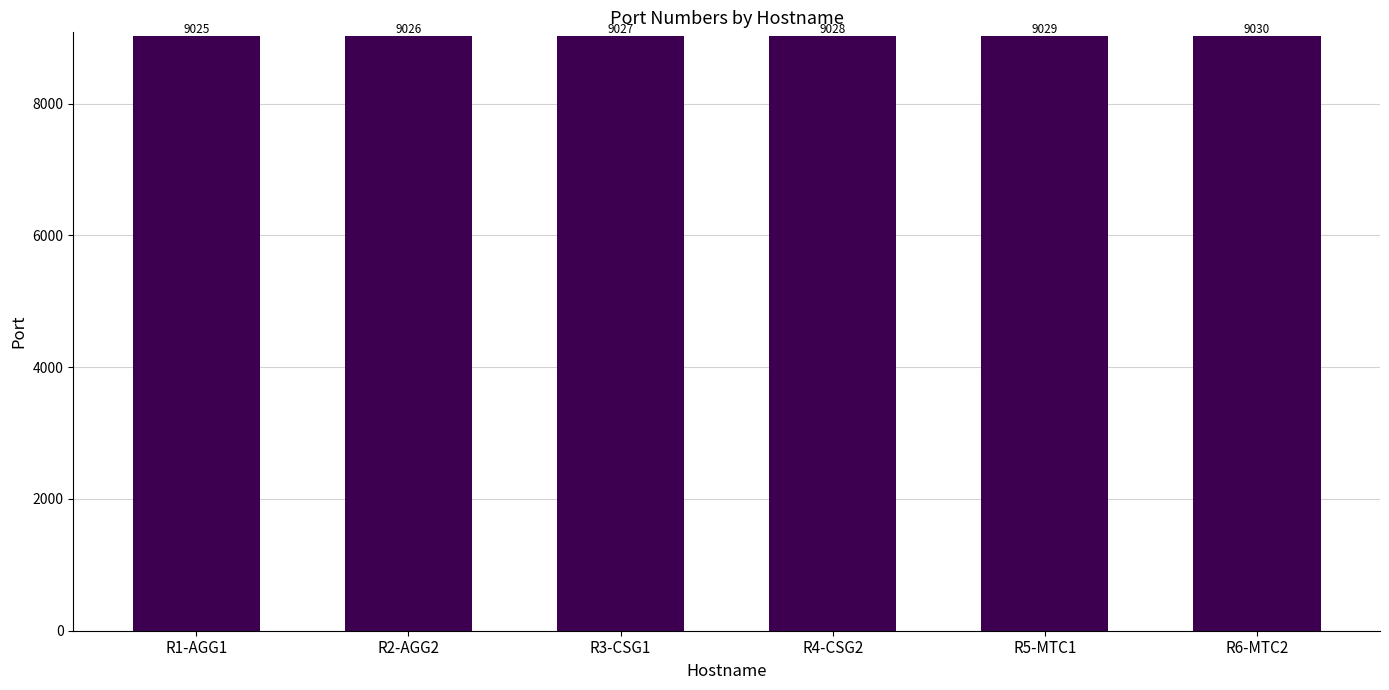

Are the bars grouped side by side (vs. stacked)?

No